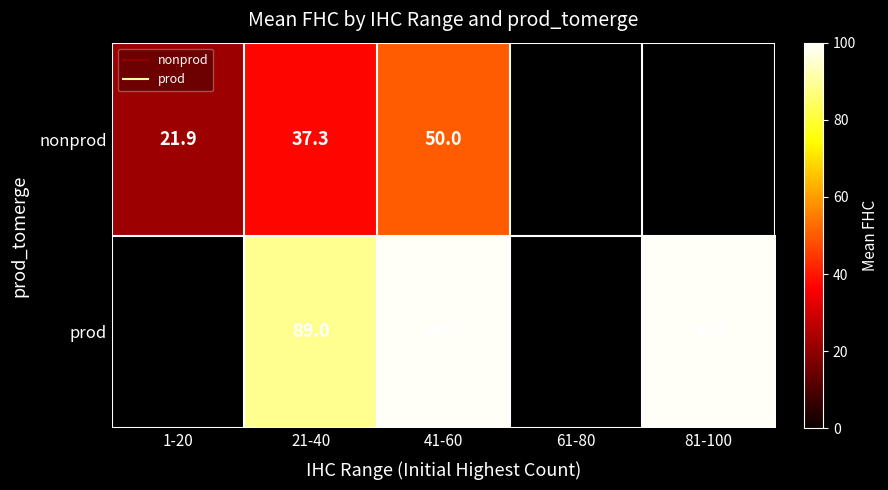

What is the difference between the highest and lowest values at 21-40?

51.7